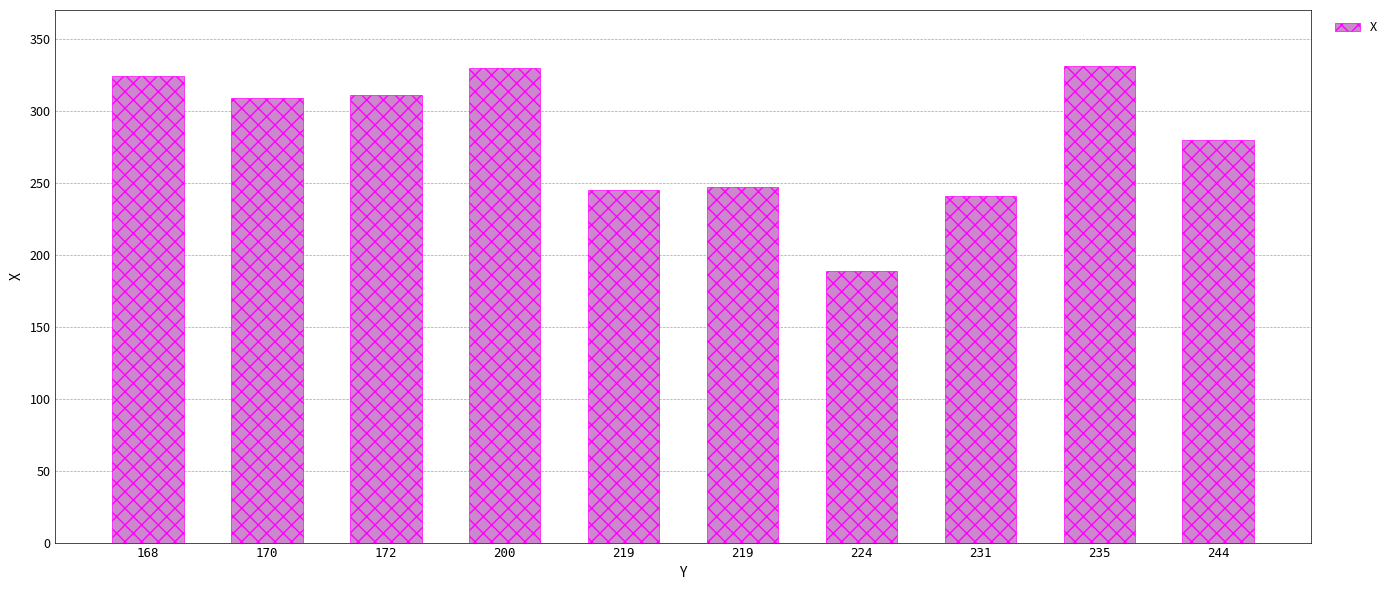

What is the ratio of the value at 172 to the value at 168?

1.0